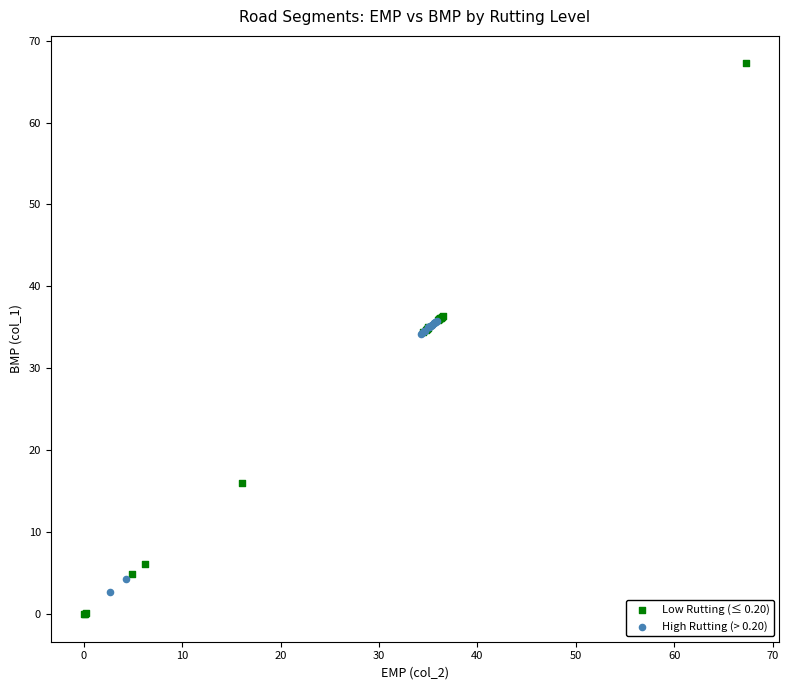

Which series reaches the maximum Y coordinate?

Low Rutting (≤ 0.20)